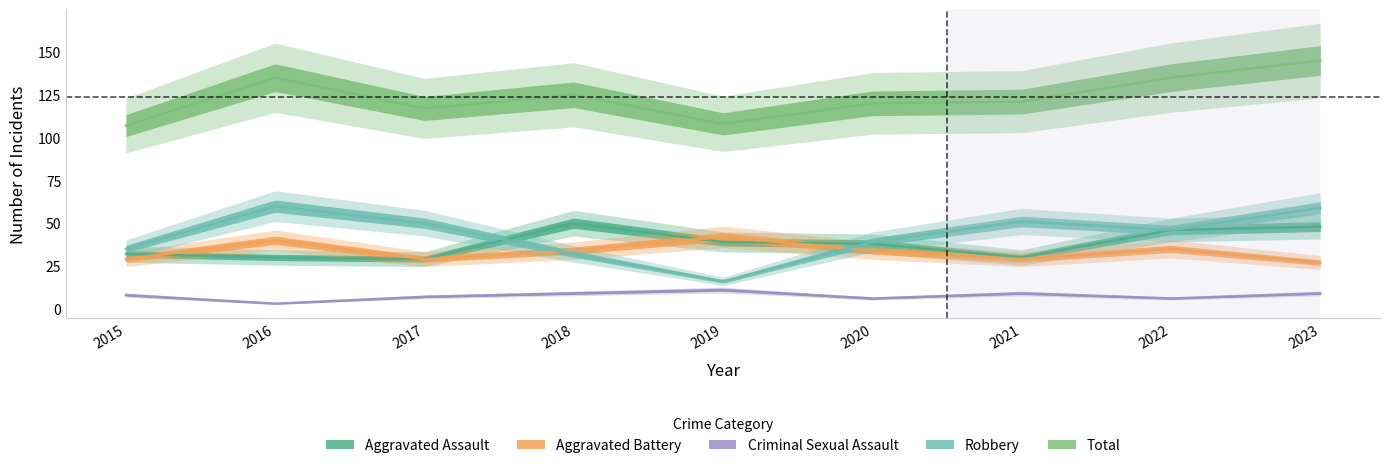

True or false: Aggravated Battery and Total cross at least once.

False